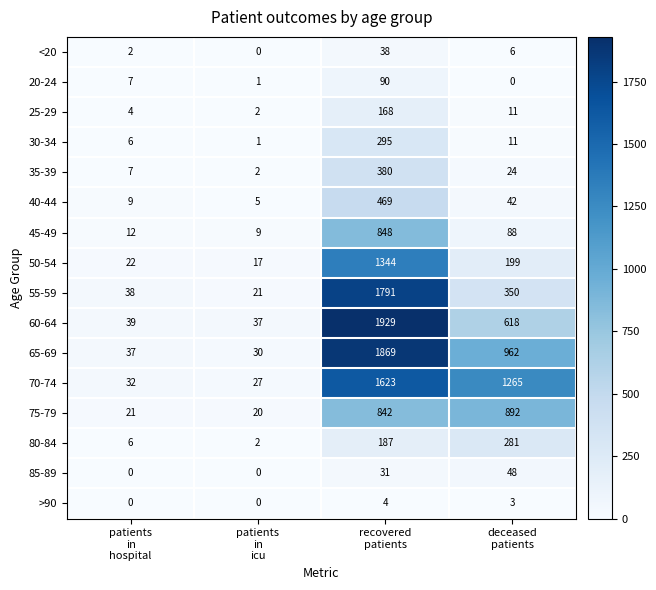

What is the sum of all 60-64 values?

2623